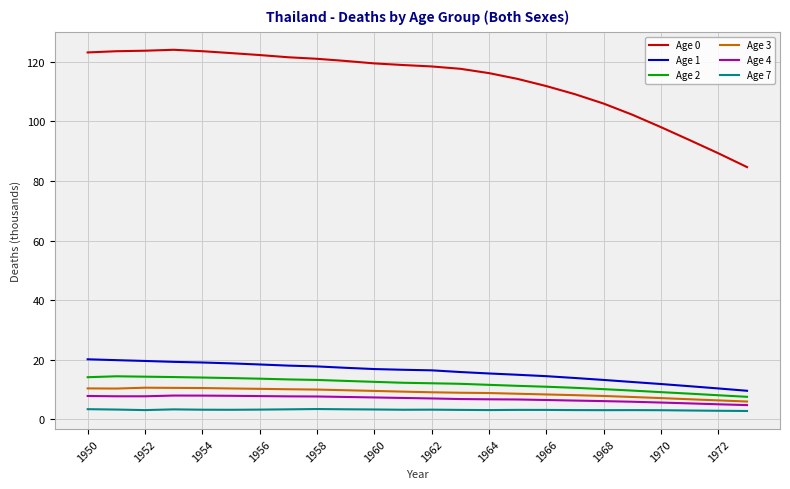

How many lines are shown in the chart?

6